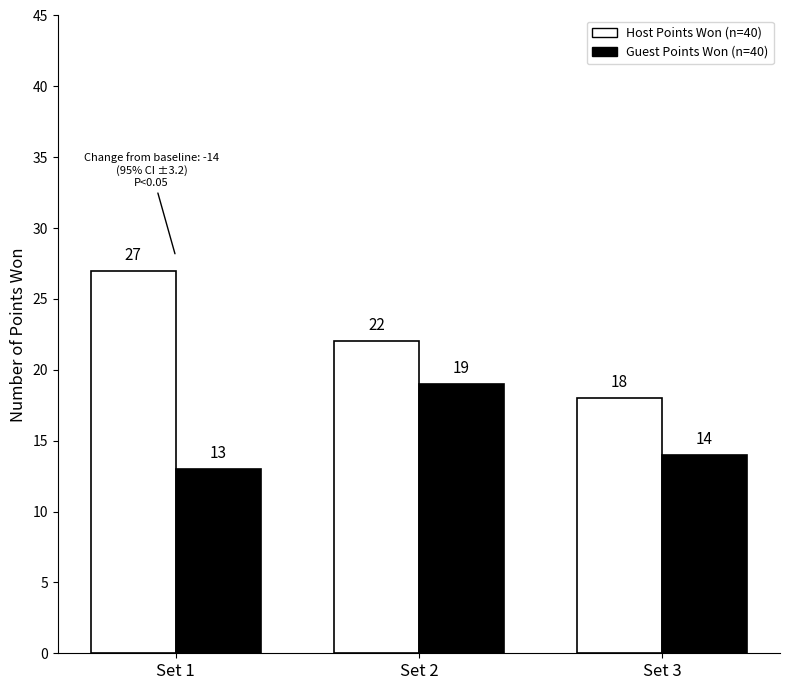

What is the maximum value shown in the chart?

27